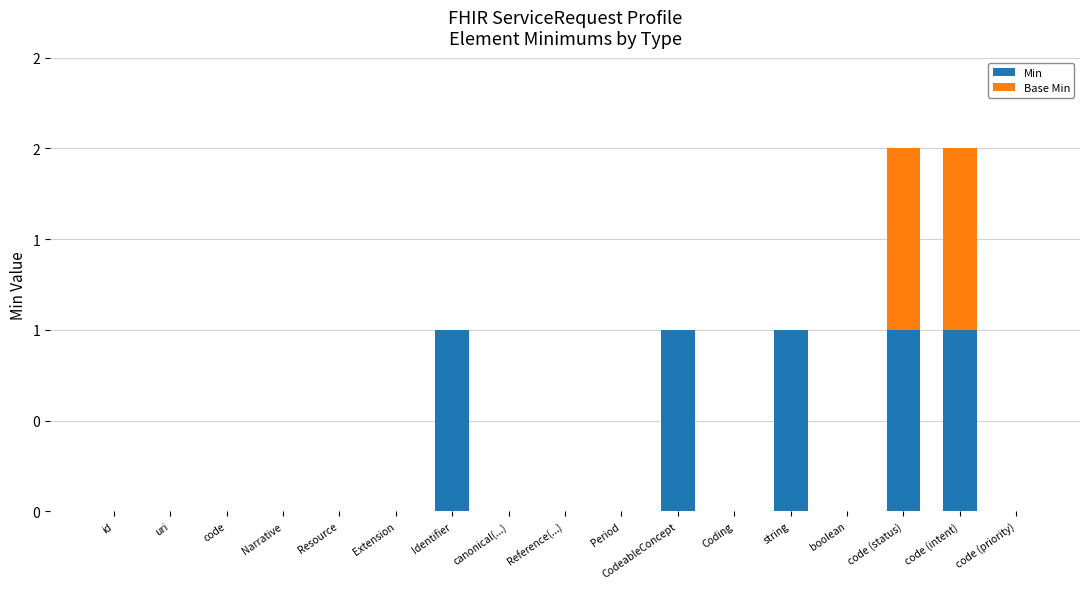

What is the total value across all series at string?

1